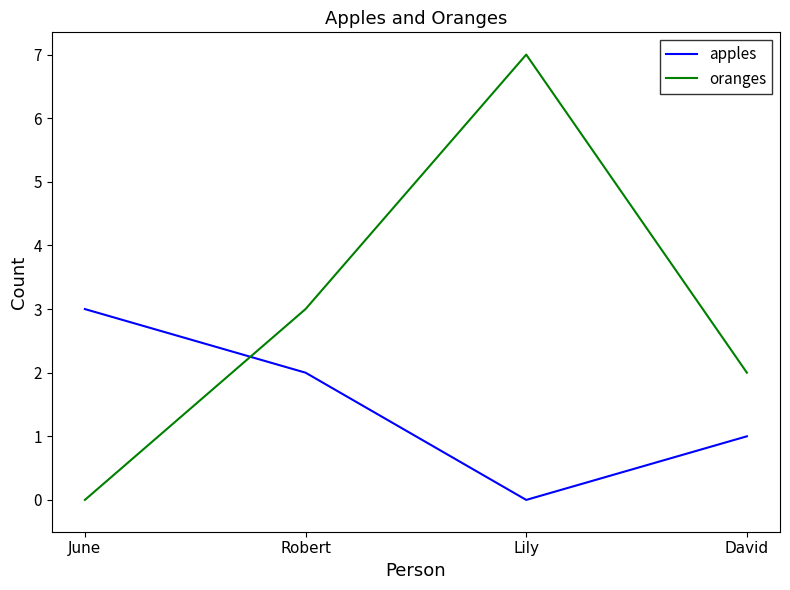

At which label does apples reach its peak?

June